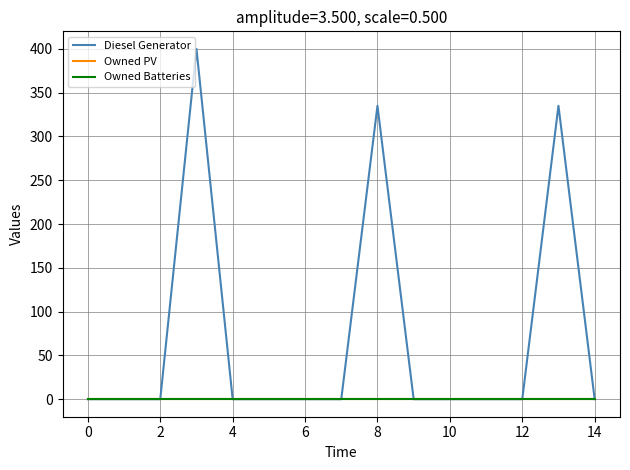

Does the chart have visible grid lines?

Yes